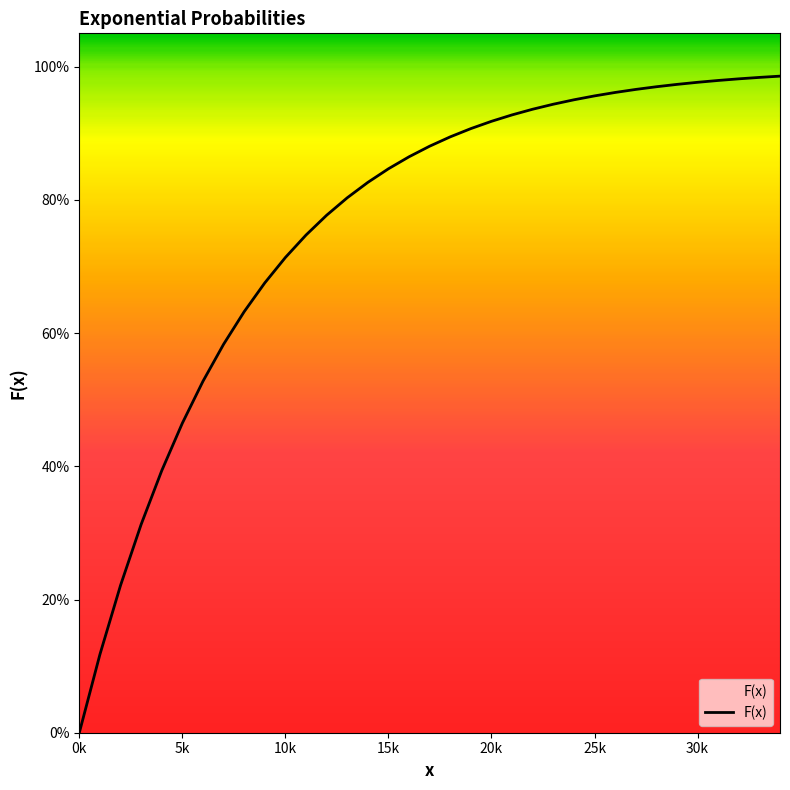

Does the chart display data point markers on the line(s)?

No